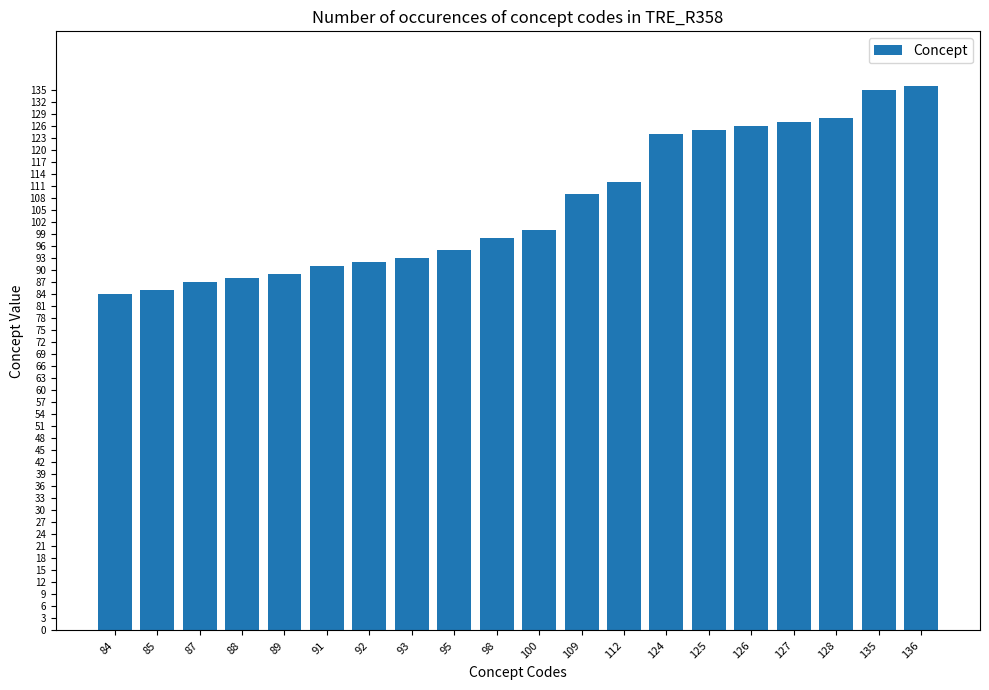

What is the sum of all values?

2124